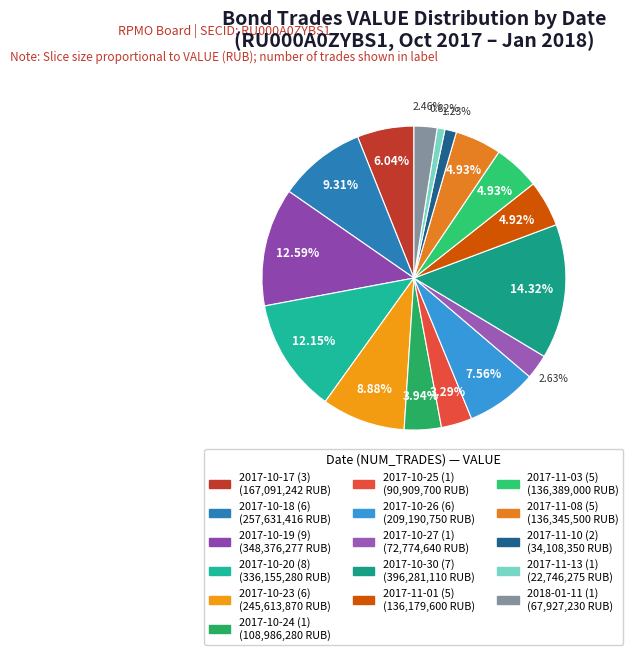

Is there any slice that represents more than half of the pie?

No